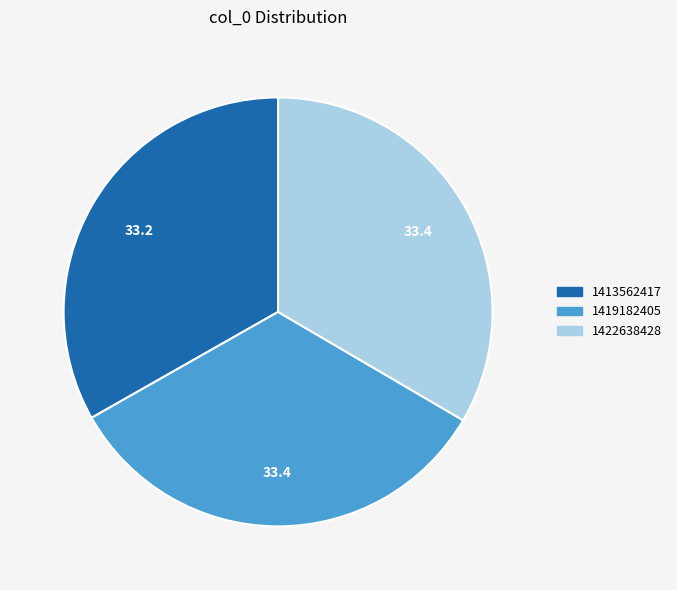

Does 1413562417 represent more than half of the total?

No